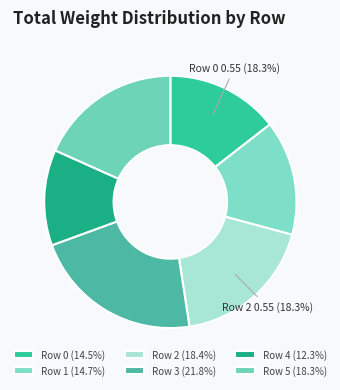

To the nearest percent, what is the difference between the largest and smallest slice percentages?

10%